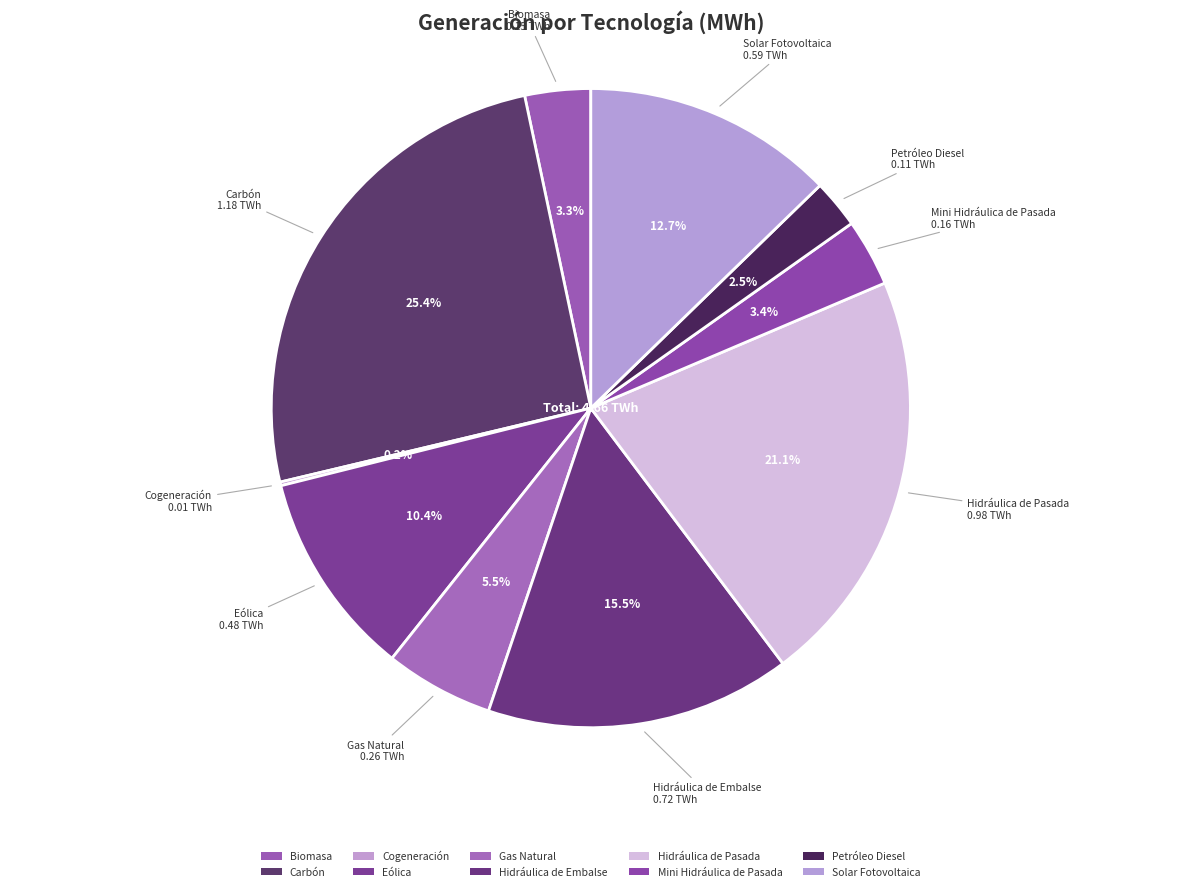

Does Cogeneración represent more than half of the total?

No